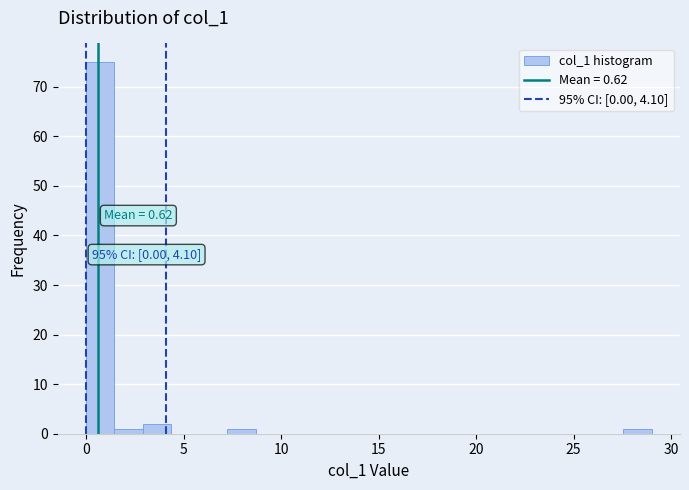

Around what value on the x-axis is the tallest bar? Give the approximate position of its centre, as read against the axis.

0.5